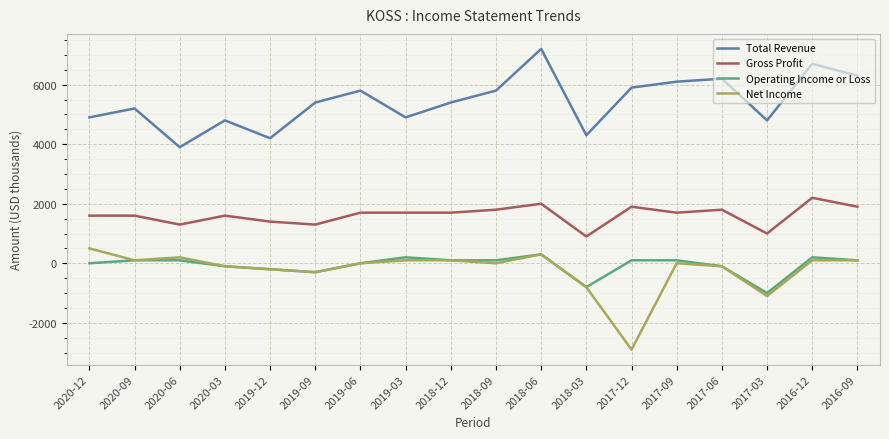

What is the minimum value shown in the chart?

-2900